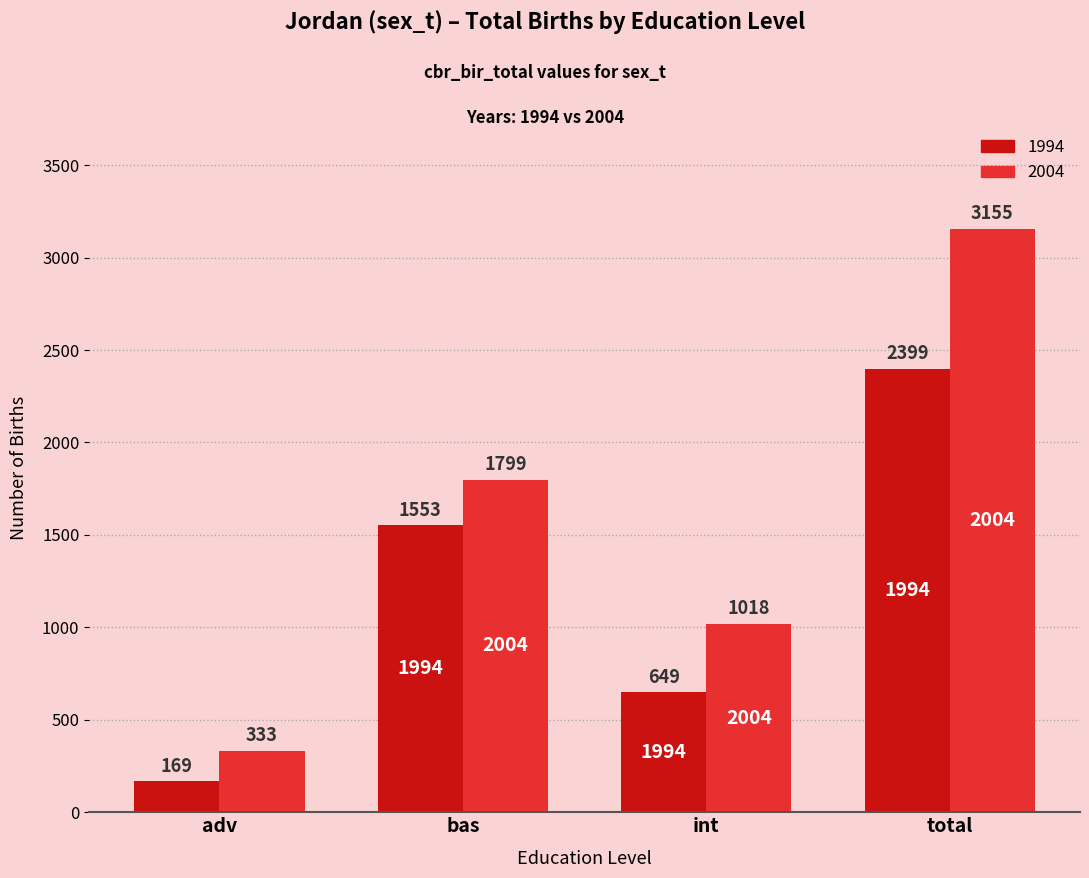

The 2004 series shows 3154.7 at total. True or false?

True